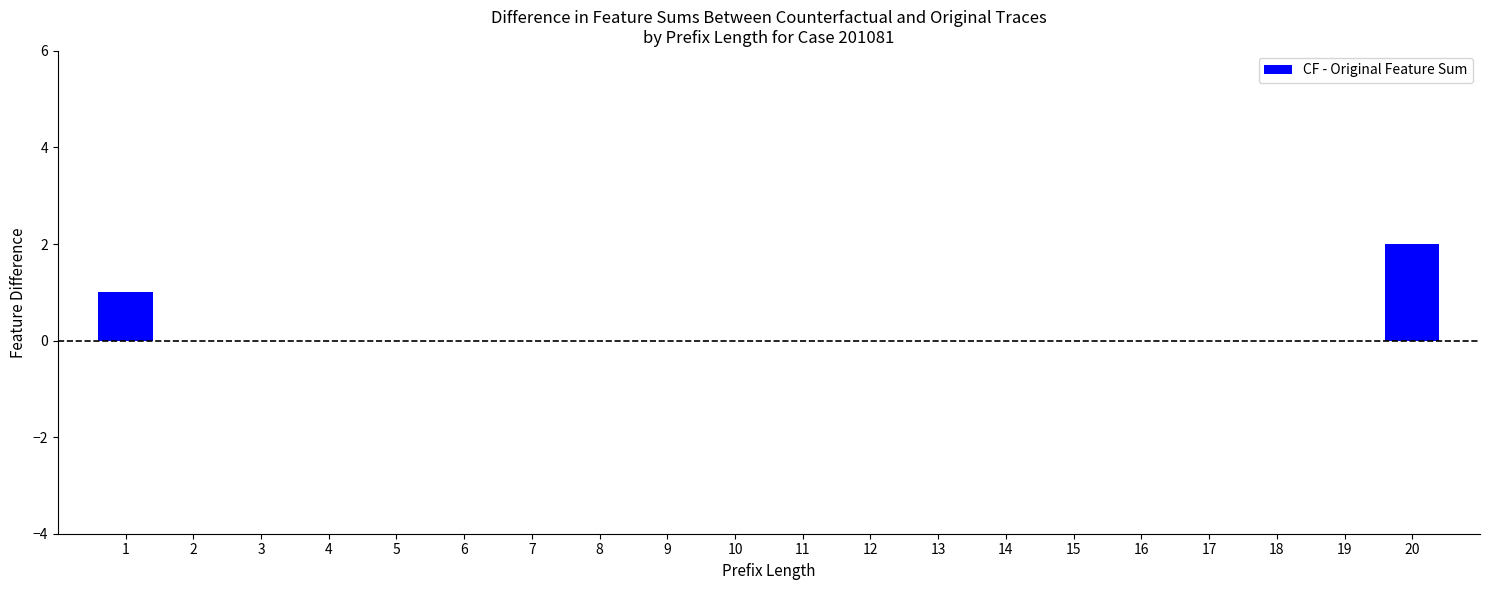

The value at 6 is 0. True or false?

True